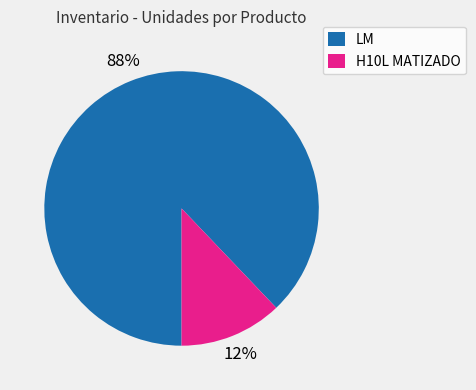

Is the sum of LM and H10L MATIZADO greater than half?

Yes